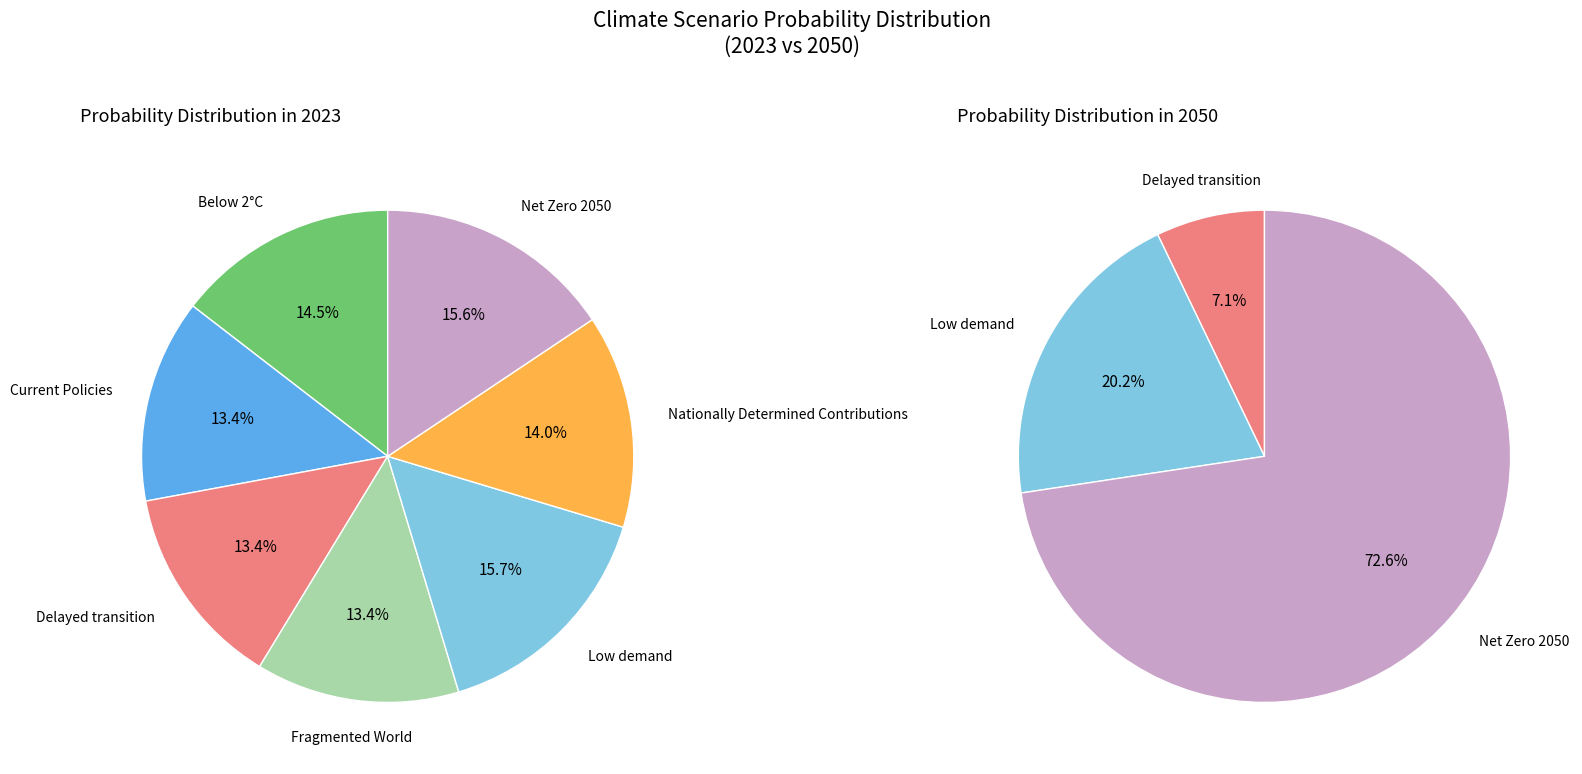

To the nearest percent, what is the combined percentage of 2 and values_2023?

28%